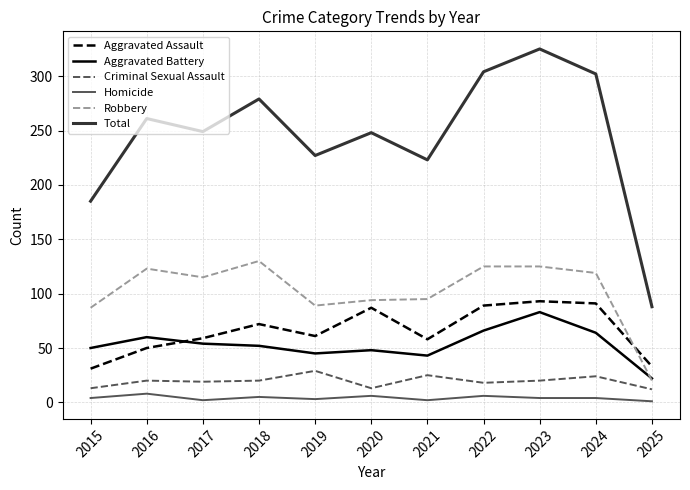

True or false: Total and Homicide cross at least once.

False